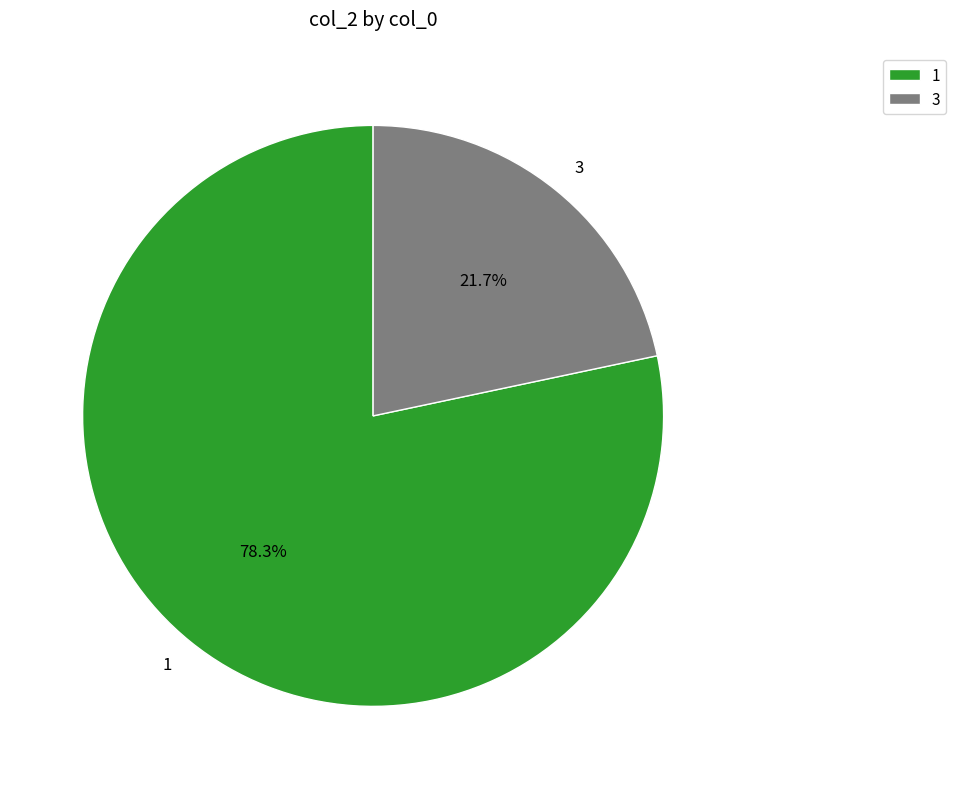

Which category accounts for the majority?

1